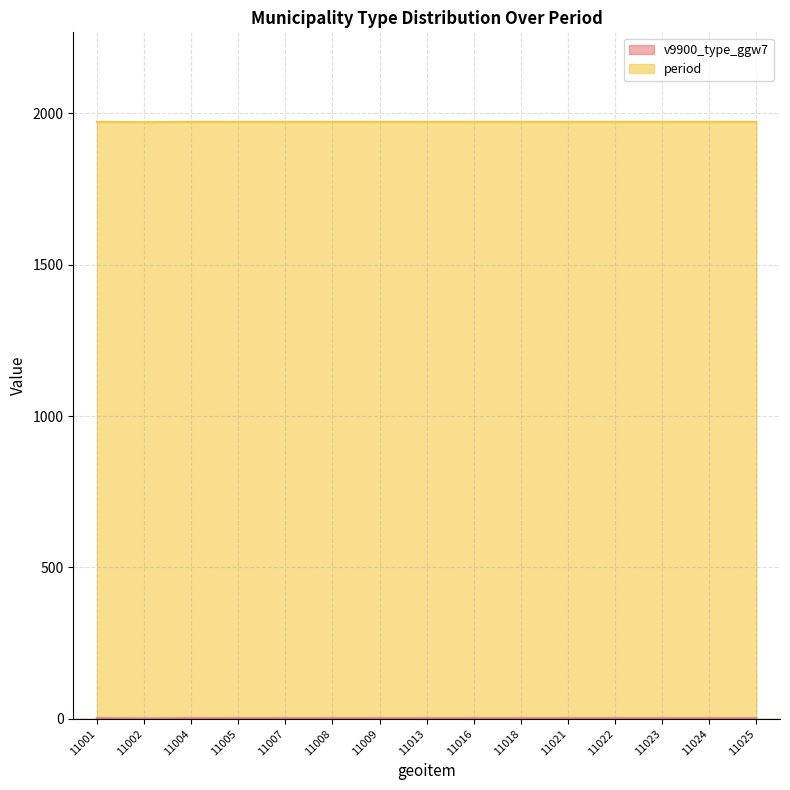

What is the smallest value displayed?

1